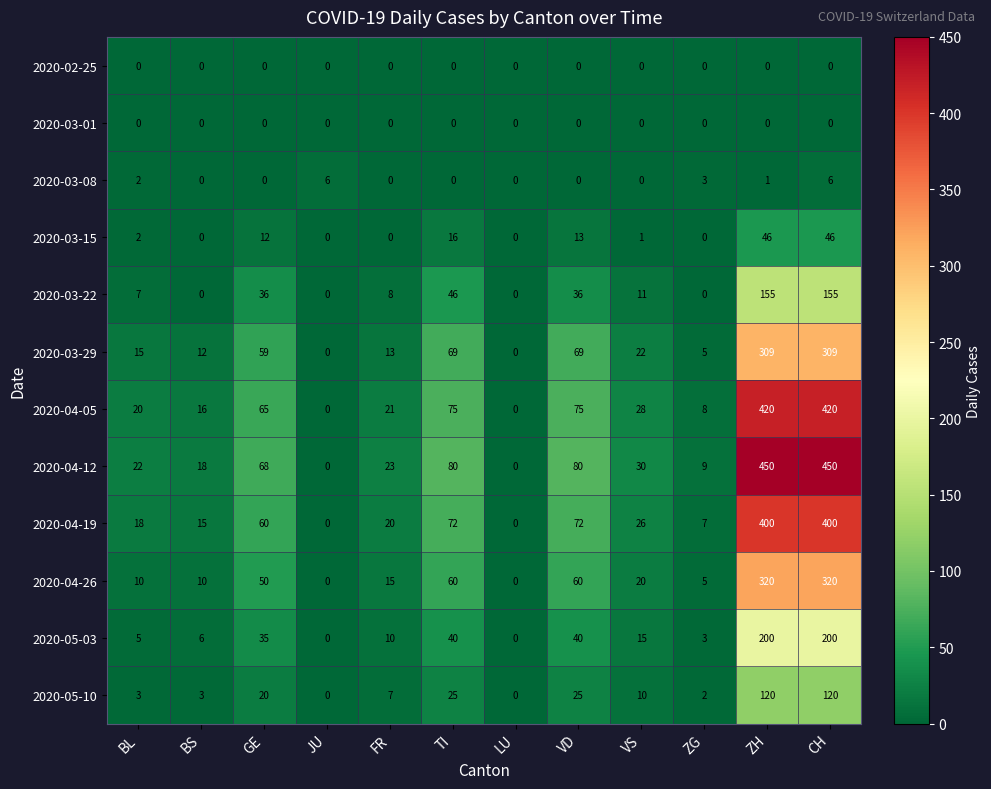

Which series has the widest spread of values?

2020-04-12